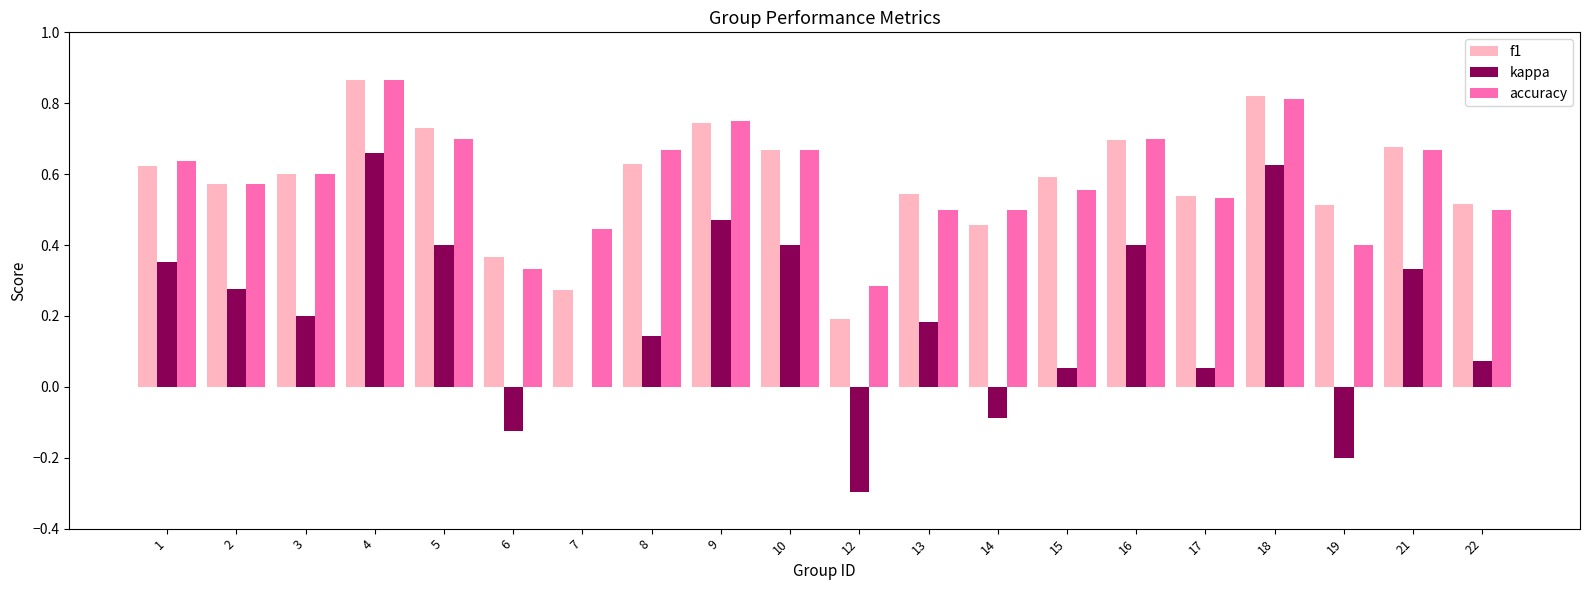

At which category does the chart reach its peak across all series?

4